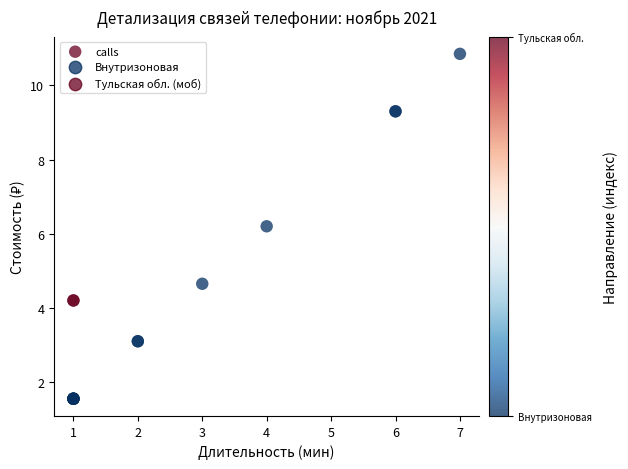

What Y value in the scatter plot is closest to 6?

6.2